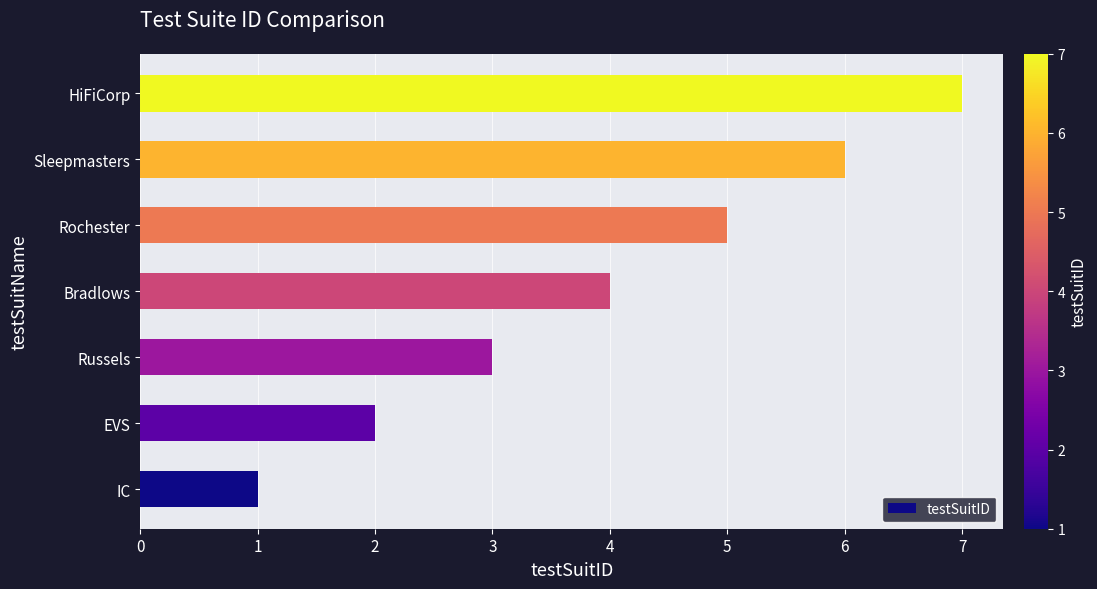

The value at Sleepmasters is 6. True or false?

True